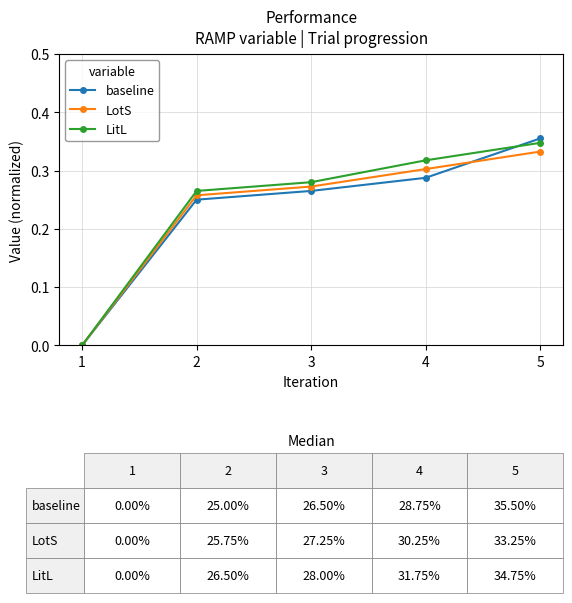

Is the value of baseline at 1 greater than the value of LotS at 4?

No